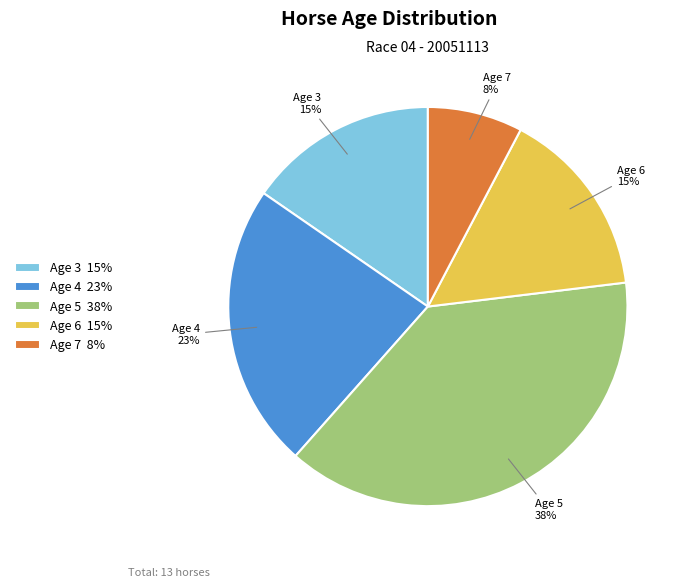

Combined, do Age 7 and Age 4 account for over 50%?

No